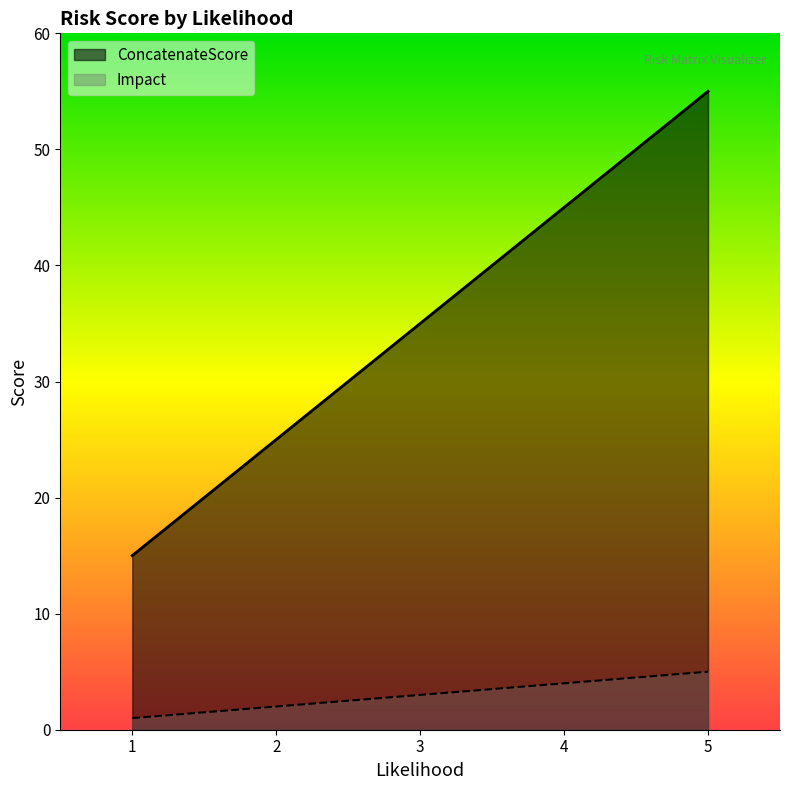

Rank the series by their average value, from lowest to highest.

Impact, ConcatenateScore